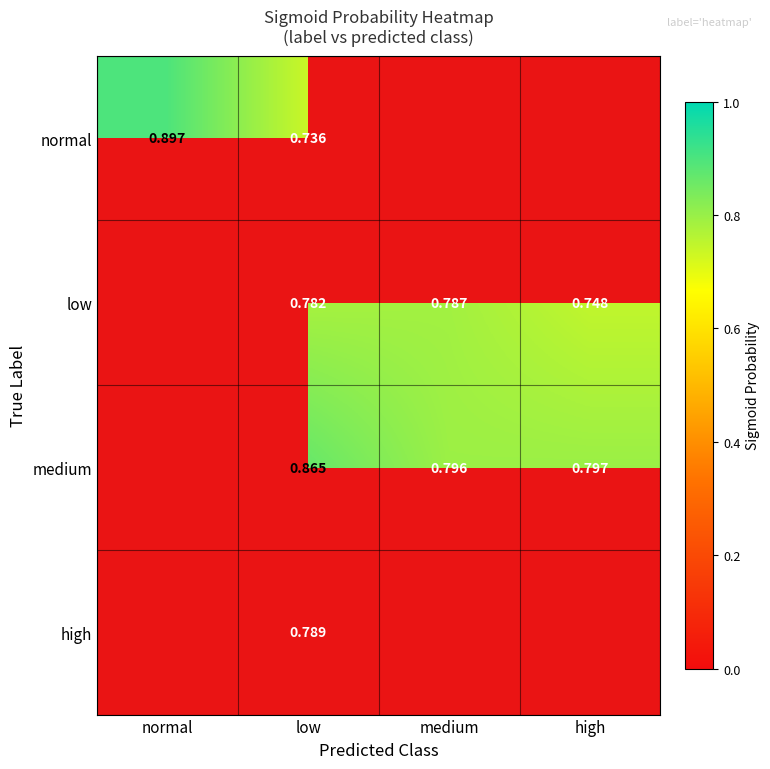

True or false: low has a value of 0.5 at normal.

False